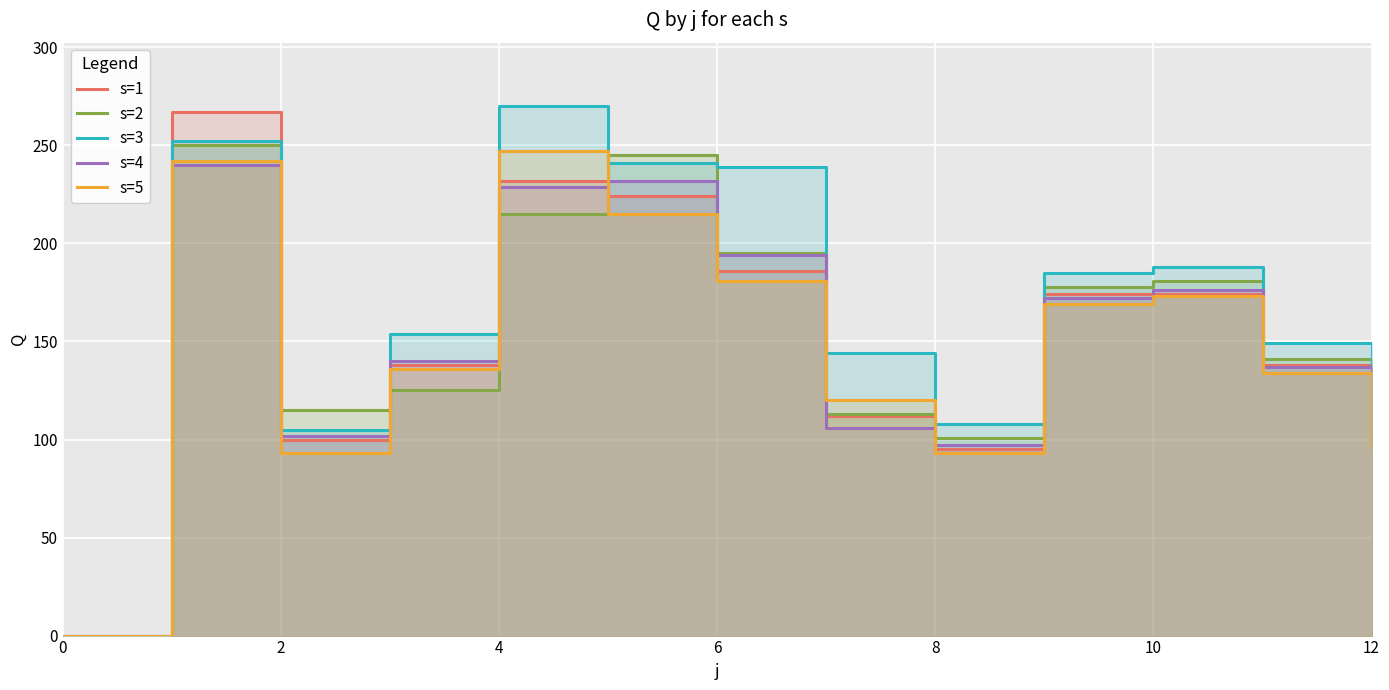

Reading left to right, what are all the values shown in this chart?

s=1: 0	267	100	138	232	224	186	112	95	174	174	138	99
s=2: 0	250	115	125	215	245	195	113	101	178	181	141	103
s=3: 0	252	105	154	270	241	239	144	108	185	188	149	110
s=4: 0	240	102	140	229	232	194	106	97	172	176	137	98
s=5: 0	242	93	136	247	215	181	120	93	169	173	134	96